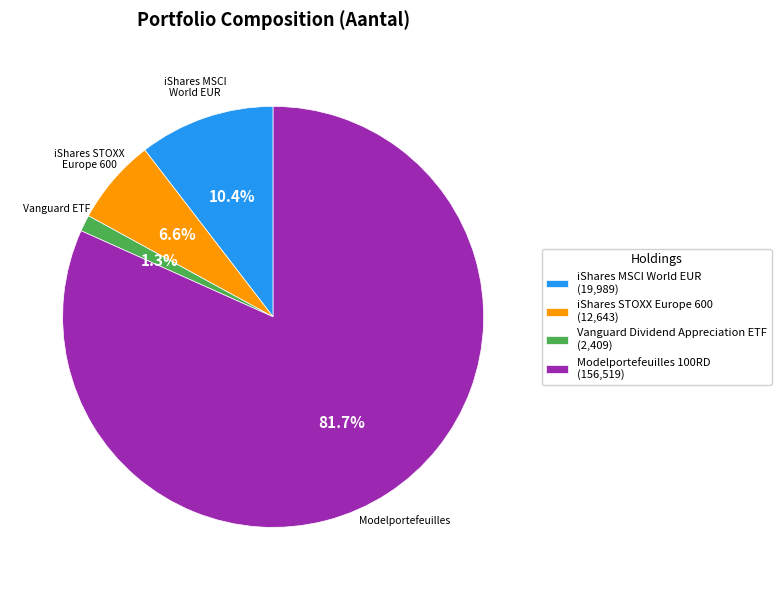

What percentage is the iShares STOXX Europe 600 slice, to the nearest percent?

7%